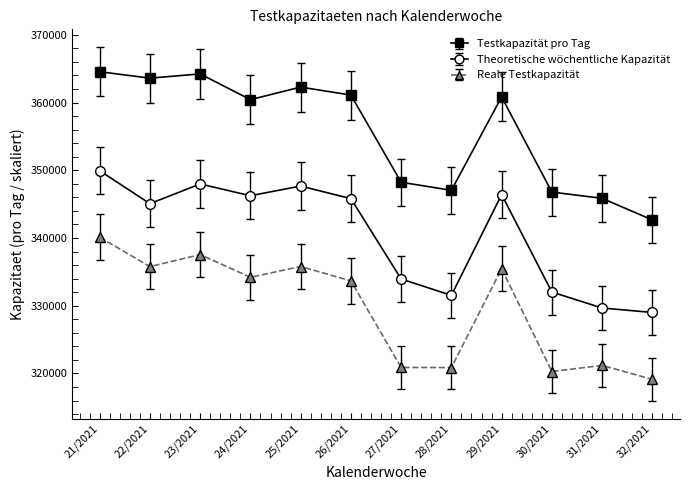

What is the label of the 12th point from the left?

32/2021